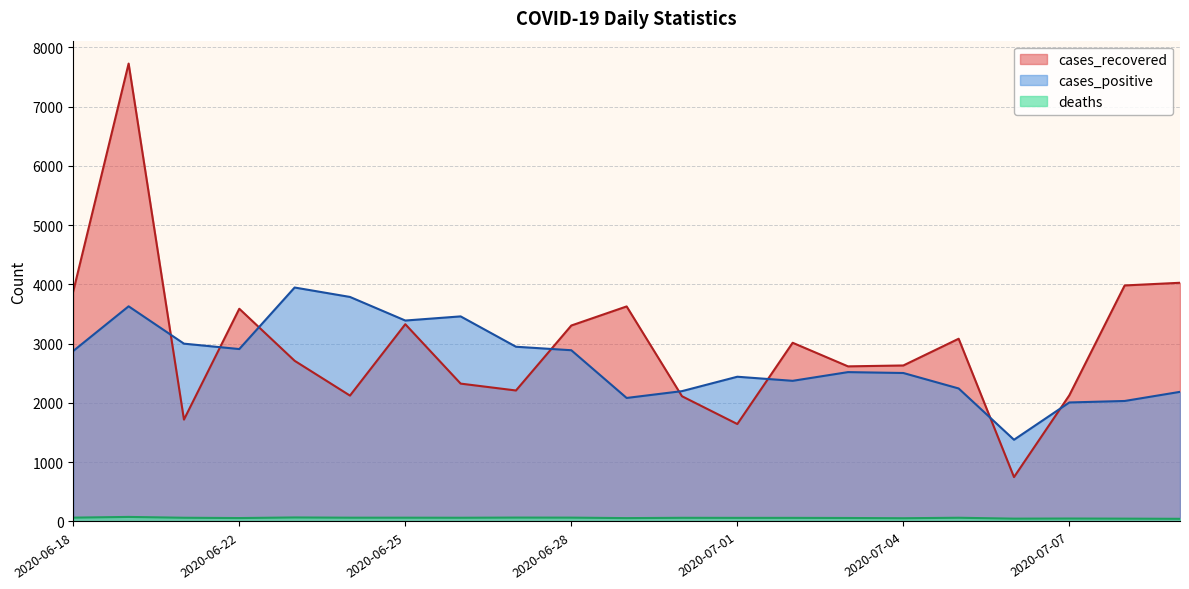

List the series in order of their peak value, lowest first.

deaths, cases_positive, cases_recovered